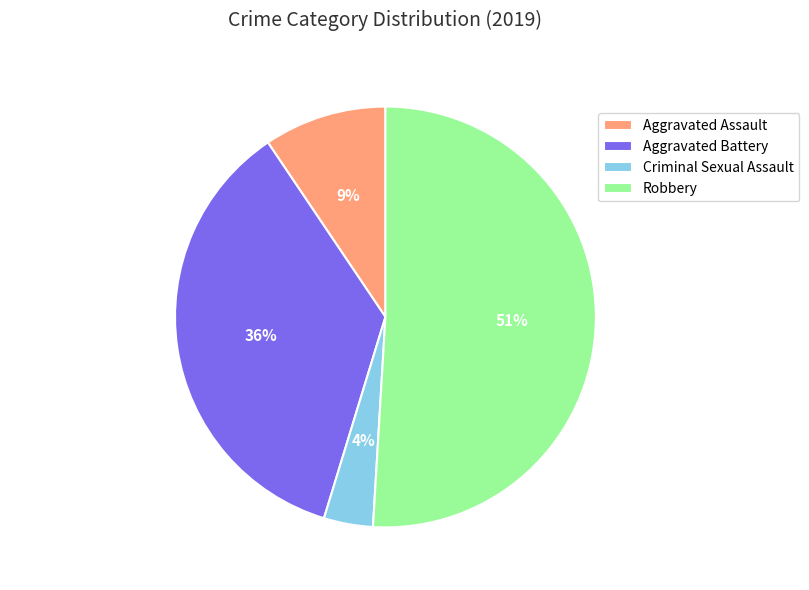

To the nearest percent, what is the difference between the Criminal Sexual Assault and Aggravated Battery slice percentages?

32%